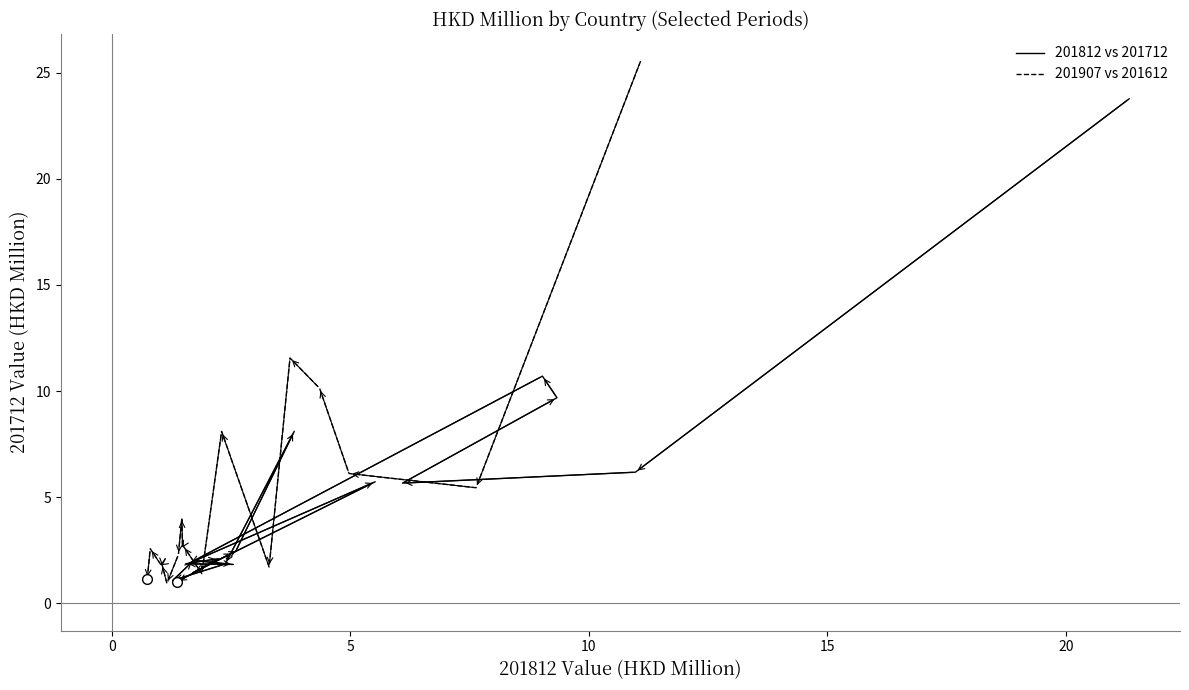

In 201812 vs 201712, how many points are higher than both neighbors (excluding endpoints)?

5